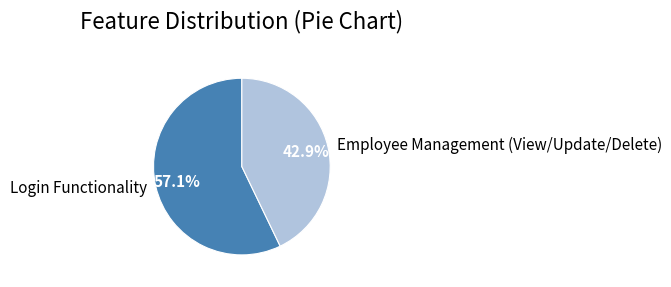

Which slice is the largest?

Login Functionality